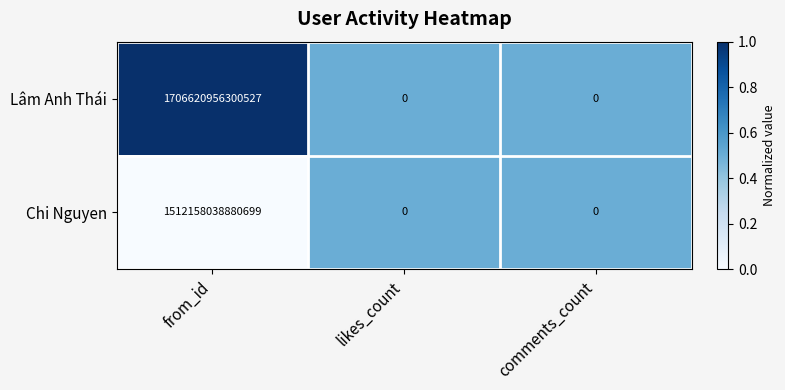

Rank the series at from_id from lowest to highest value.

Chi Nguyen, Lâm Anh Thái